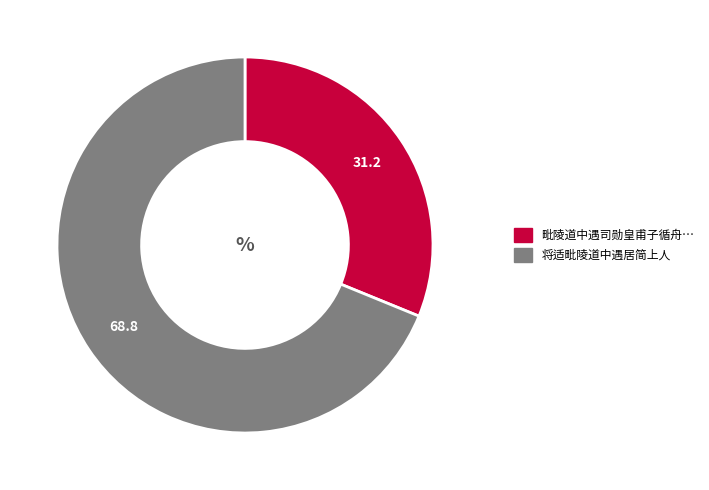

Is there a majority slice in this chart?

Yes